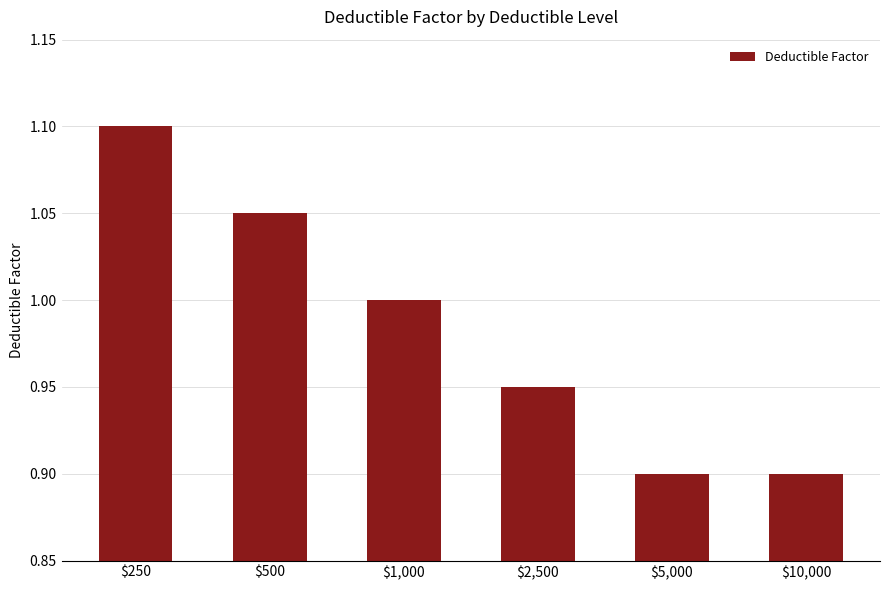

Which label corresponds to the largest value in the chart?

$250